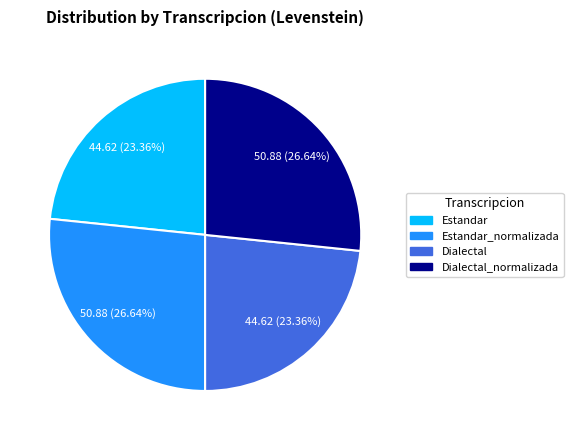

Does any single category account for the majority?

No